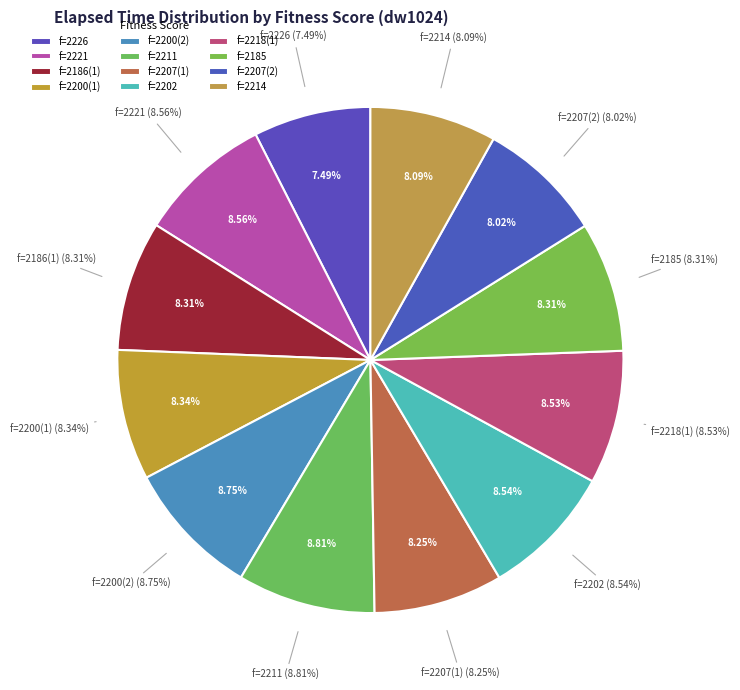

To the nearest percent, what percentage of the pie is 2214?

8%